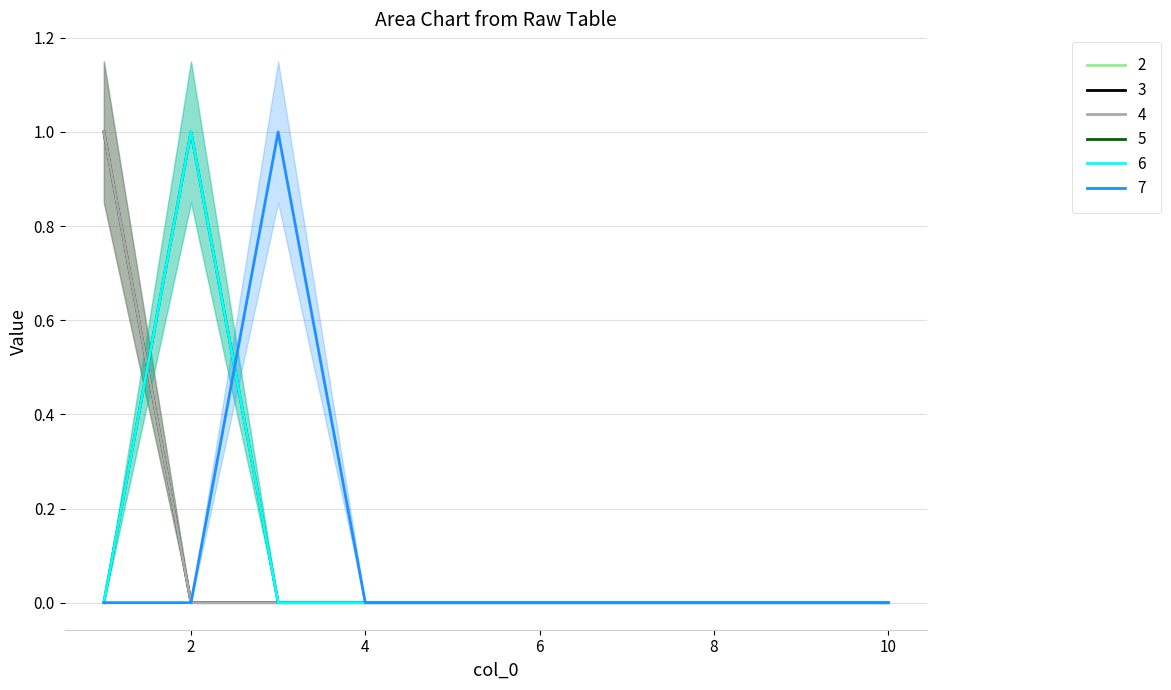

How many lines are shown in the chart?

6